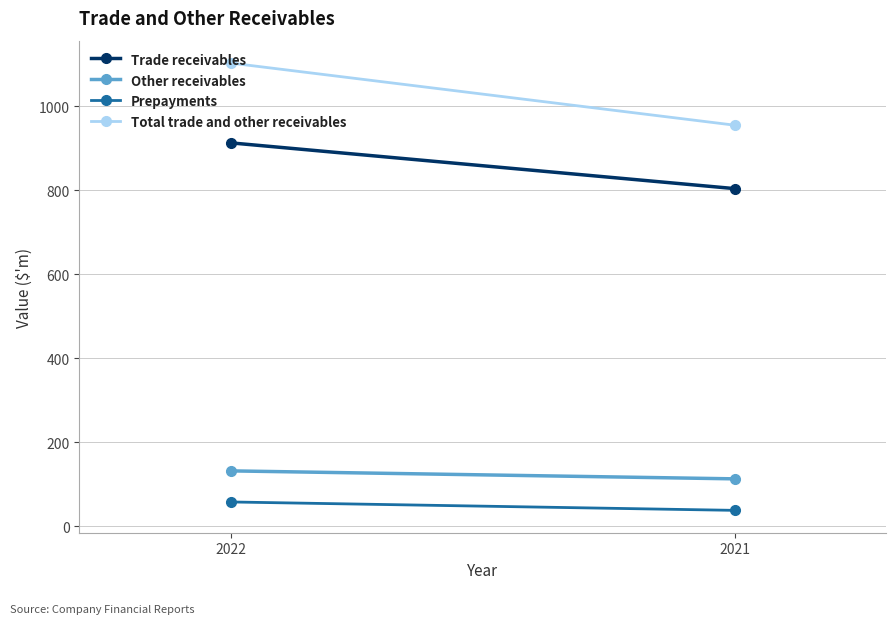

The value of Prepayments at 2021 is 56. True or false?

False